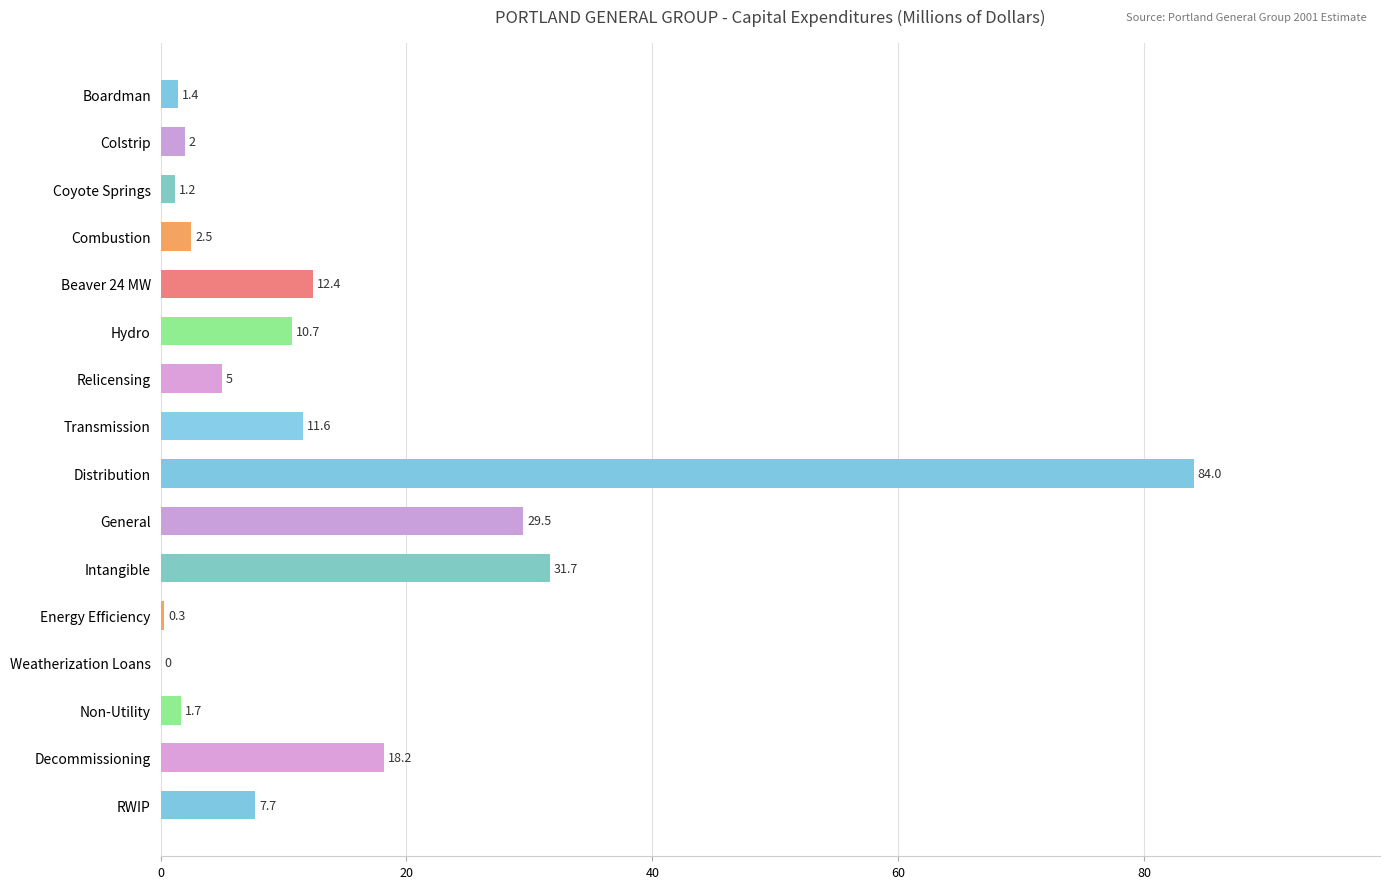

At which label is the value closest to 42?

Intangible